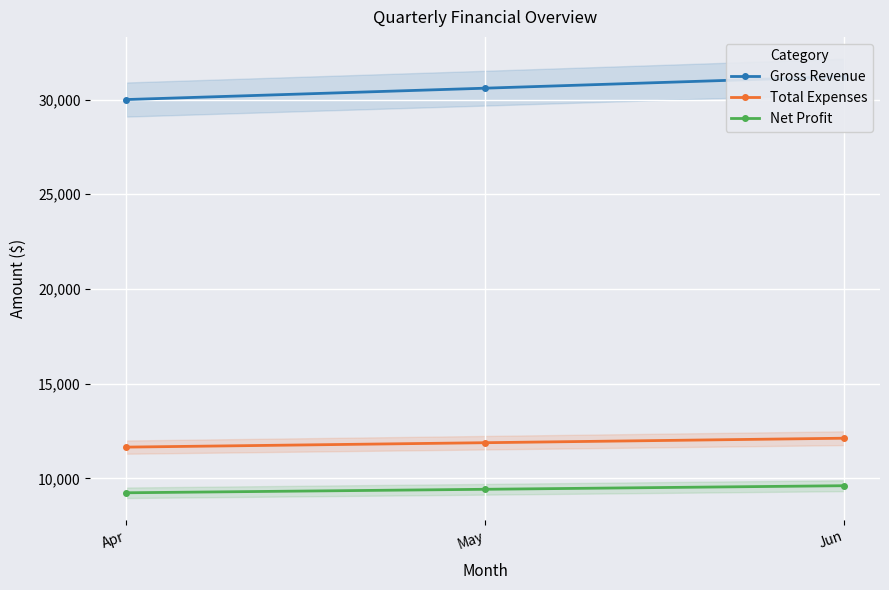

Where does the Net Profit series first go above 9428?

Jun